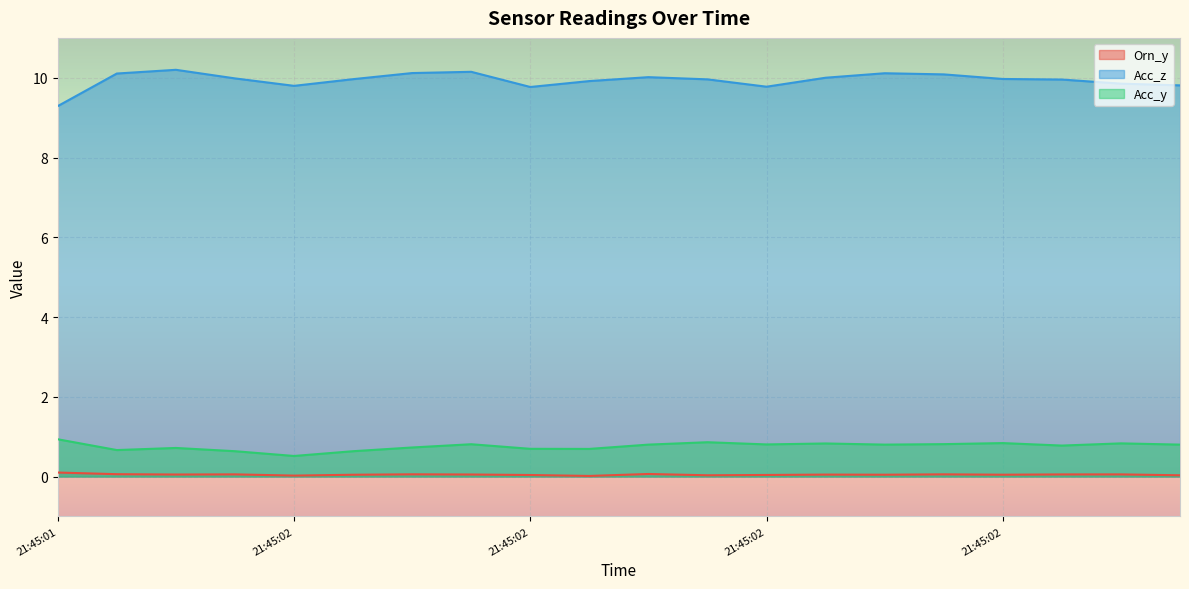

True or false: Acc_z and Acc_y cross at least once.

False